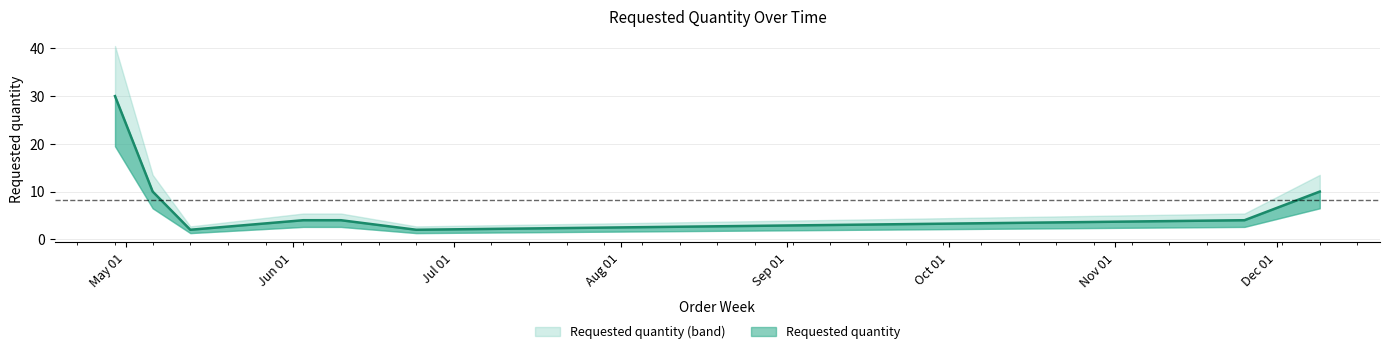

What is the label of the 3rd point from the right?

2024-06-24